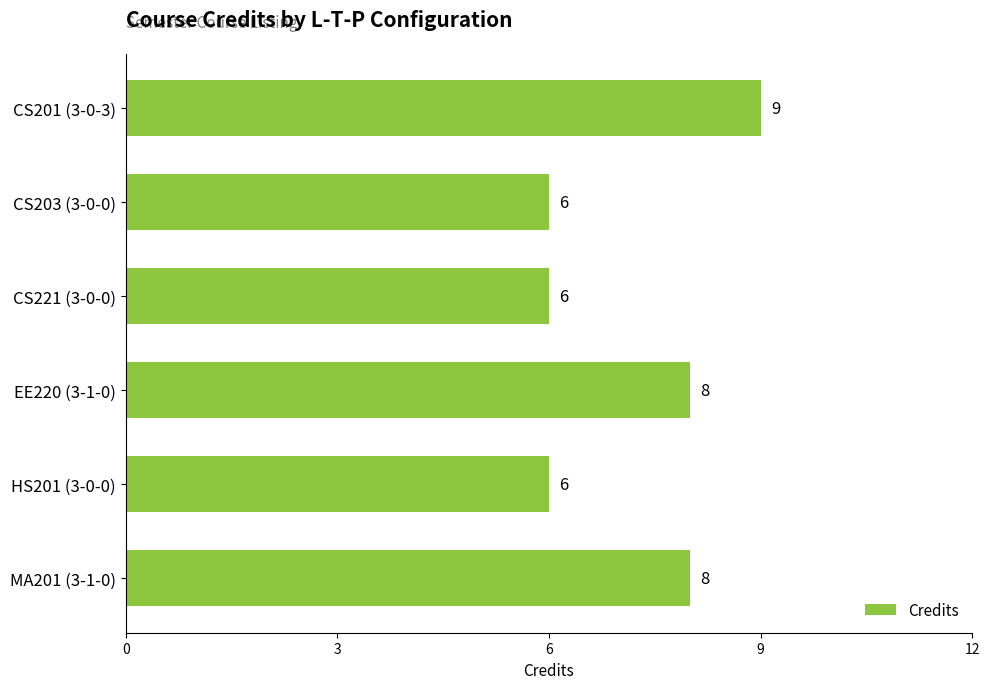

What is the label of the 3rd bar from the bottom?

EE220 (3-1-0)